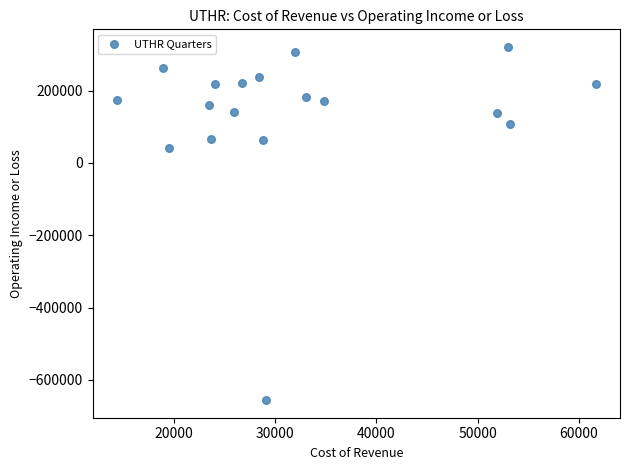

What is the range of Y values (max minus min)?

976600